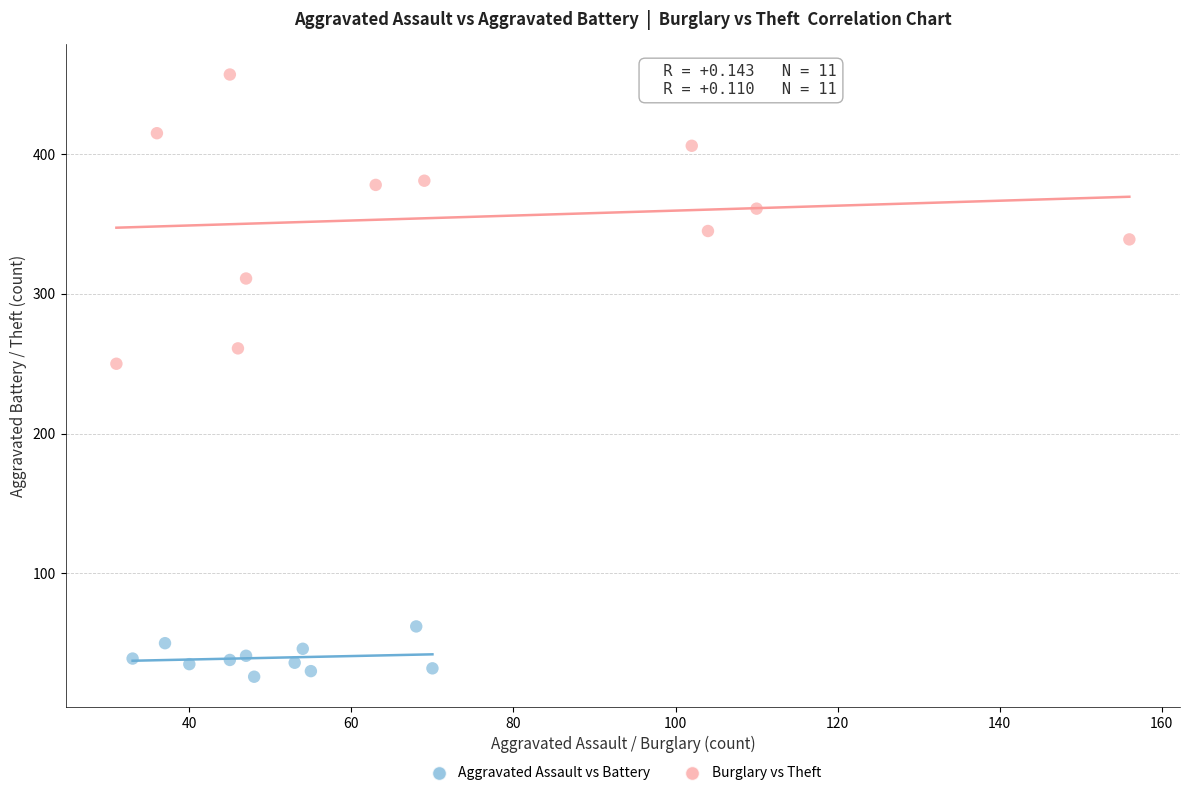

Which series has the largest Y range (max minus min)?

Burglary vs Theft